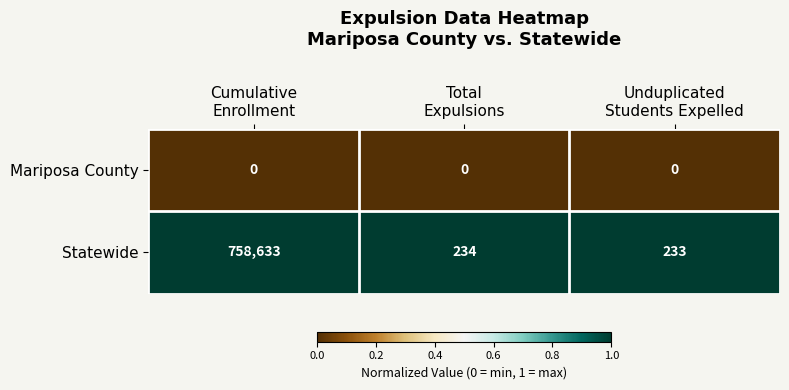

What is the lowest value of the Statewide series?

233